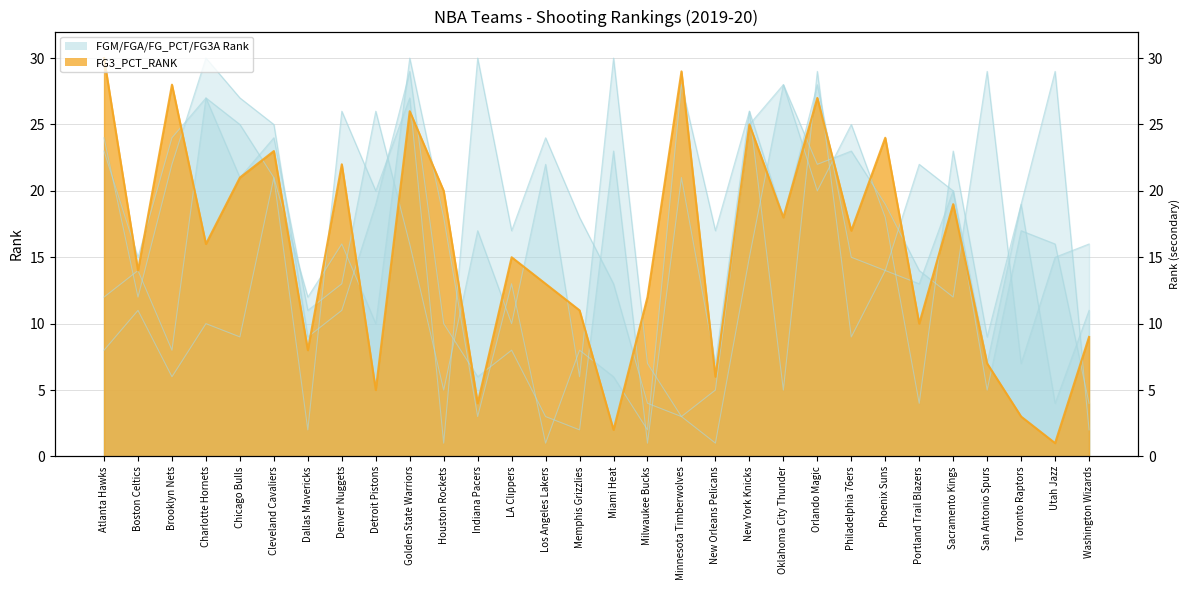

List the labels in order of FG3_PCT_RANK value, smallest first.

Utah Jazz, Miami Heat, Toronto Raptors, Indiana Pacers, Detroit Pistons, New Orleans Pelicans, San Antonio Spurs, Dallas Mavericks, Washington Wizards, Portland Trail Blazers, Memphis Grizzlies, Milwaukee Bucks, Los Angeles Lakers, Boston Celtics, LA Clippers, Charlotte Hornets, Philadelphia 76ers, Oklahoma City Thunder, Sacramento Kings, Houston Rockets, Chicago Bulls, Denver Nuggets, Cleveland Cavaliers, Phoenix Suns, New York Knicks, Golden State Warriors, Orlando Magic, Brooklyn Nets, Minnesota Timberwolves, Atlanta Hawks